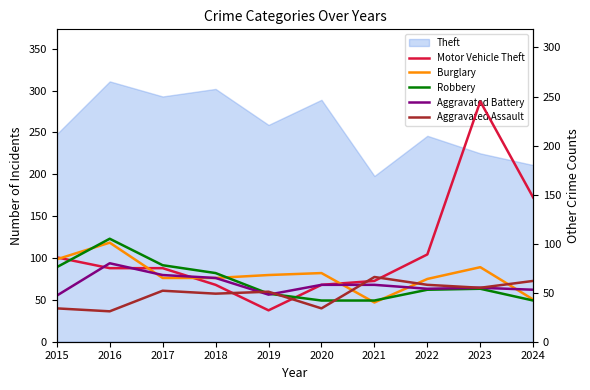

Is the value of Robbery at 2019 greater than the value of Aggravated Battery at 2024?

No